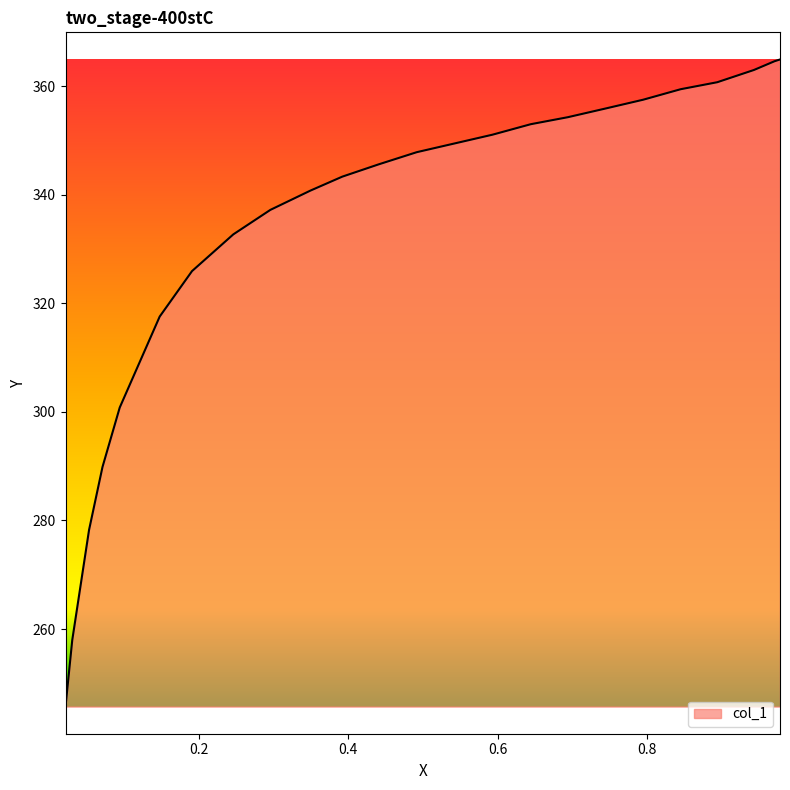

What is the maximum value shown in the chart?

364.9